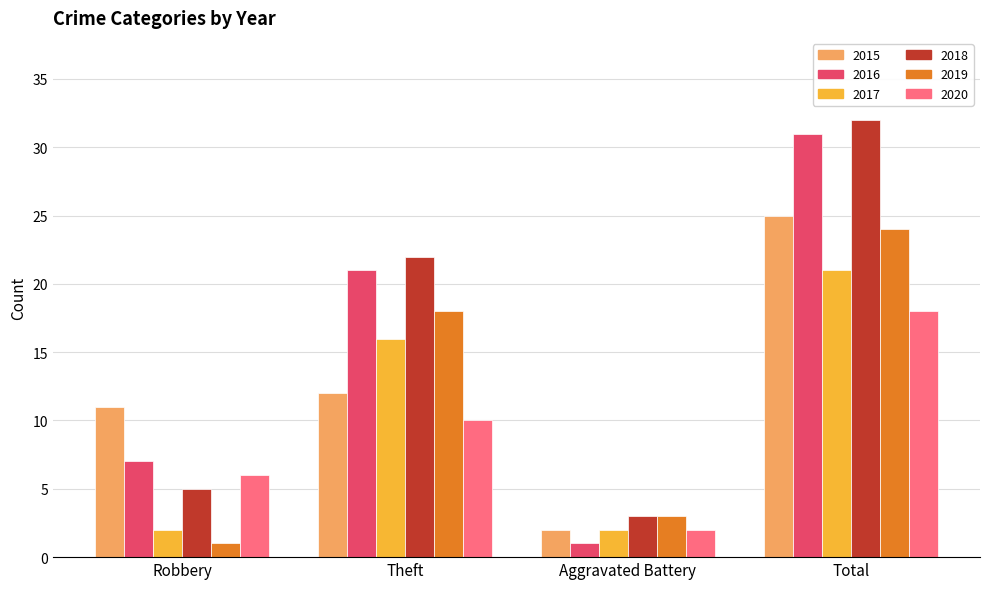

What is the value of the 2017 bar at the 4th from the left?

21